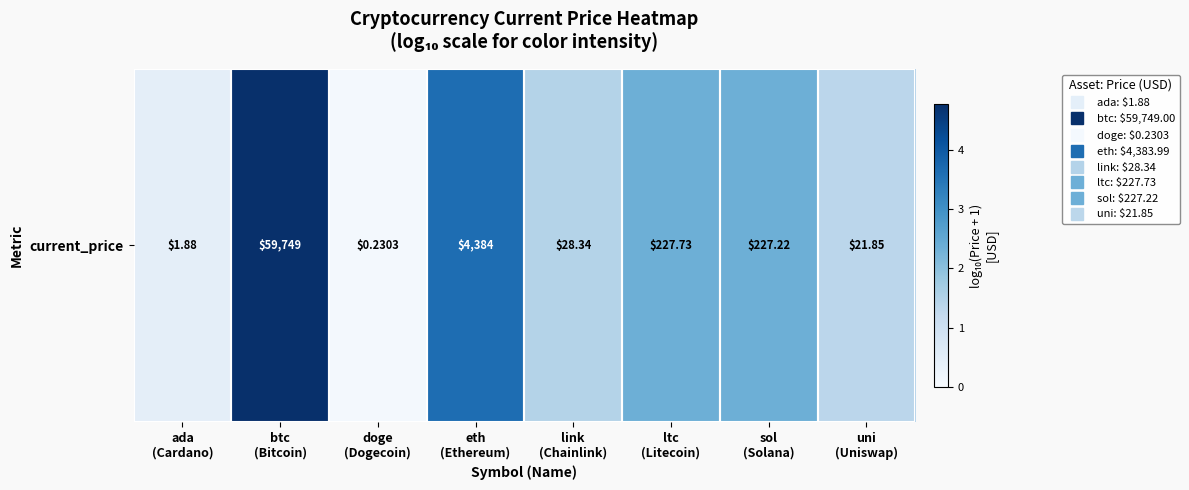

Approximately how many times larger is the value at ada
(Cardano) compared to ltc
(Litecoin)?

0.2